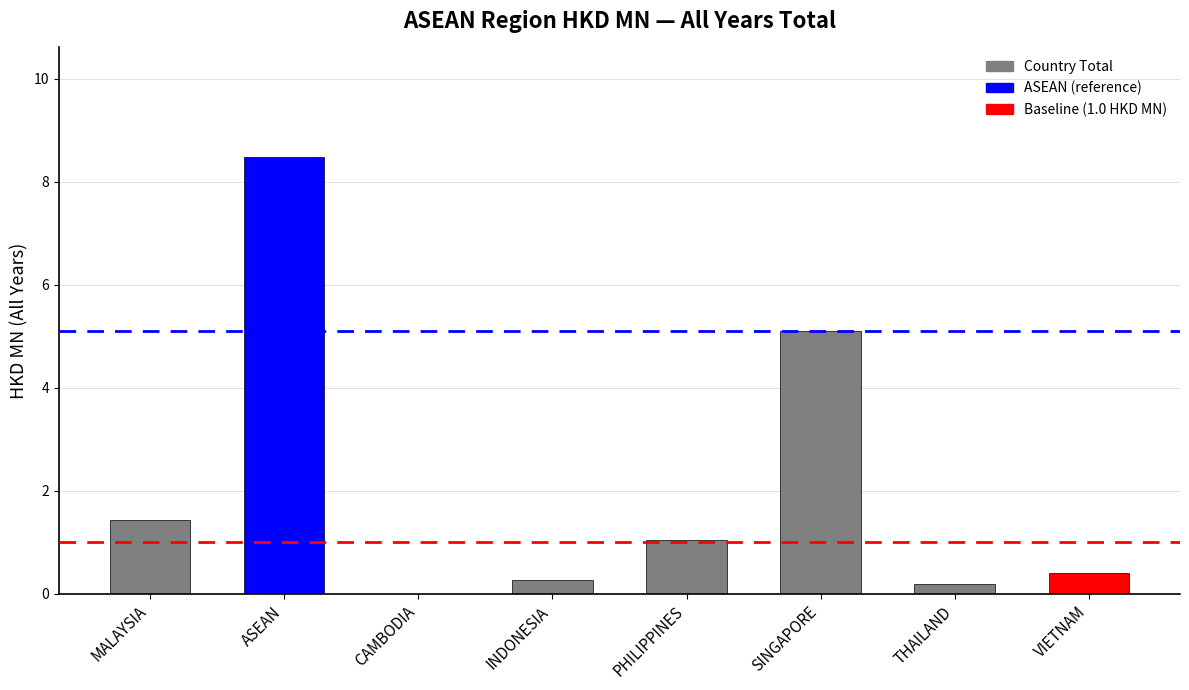

What is the sum of the values at PHILIPPINES and THAILAND?

1.2